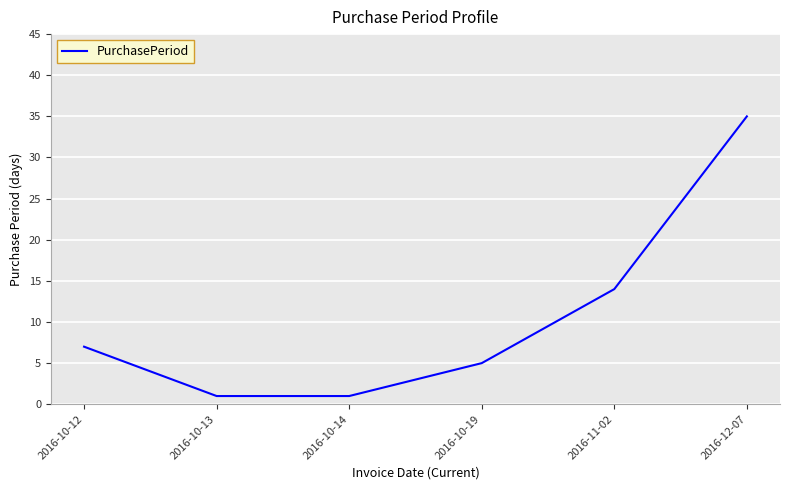

What is the smallest value displayed?

1